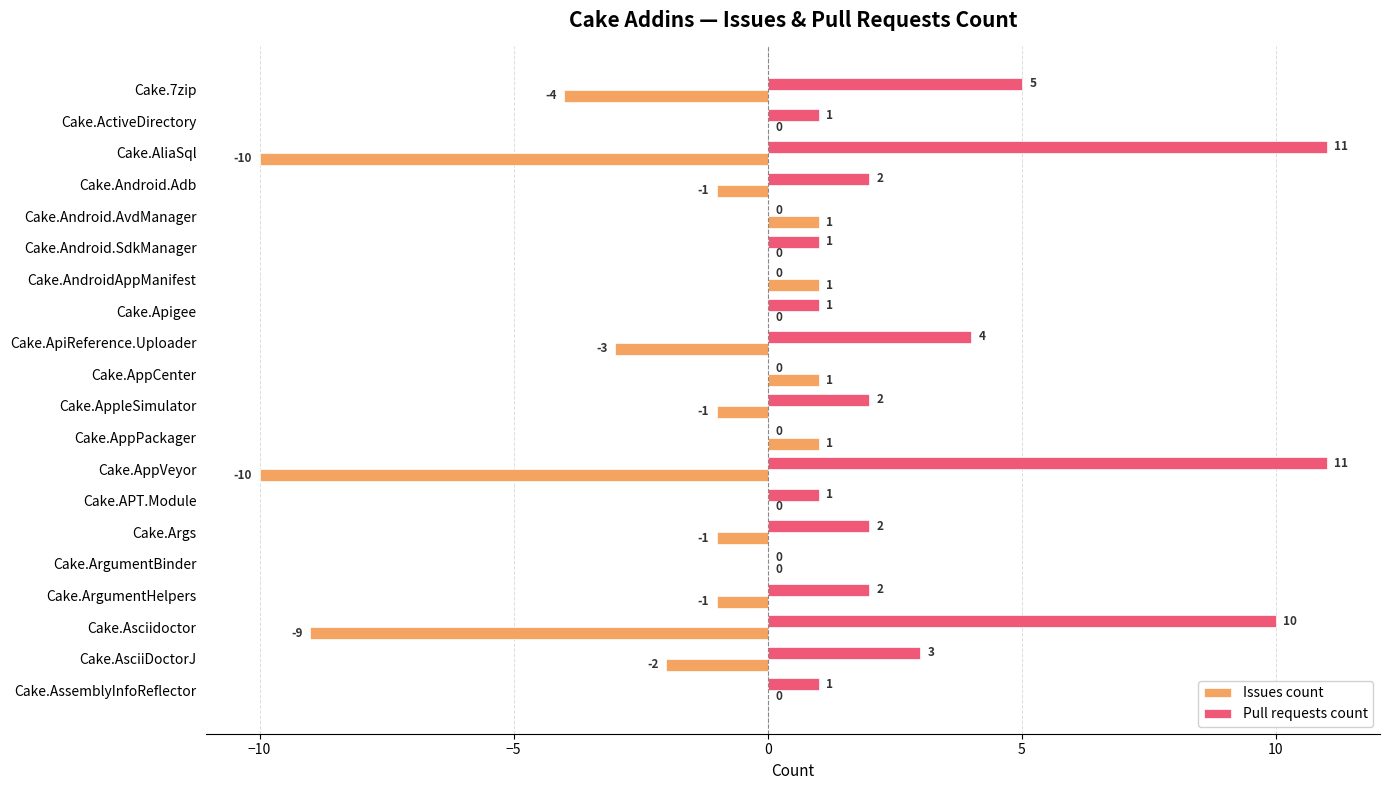

The Issues count series shows 0 at Cake.APT.Module. True or false?

True